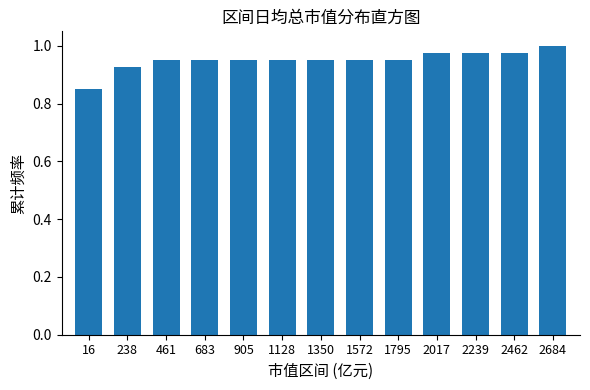

Where is the data nearest to the value 0?

16